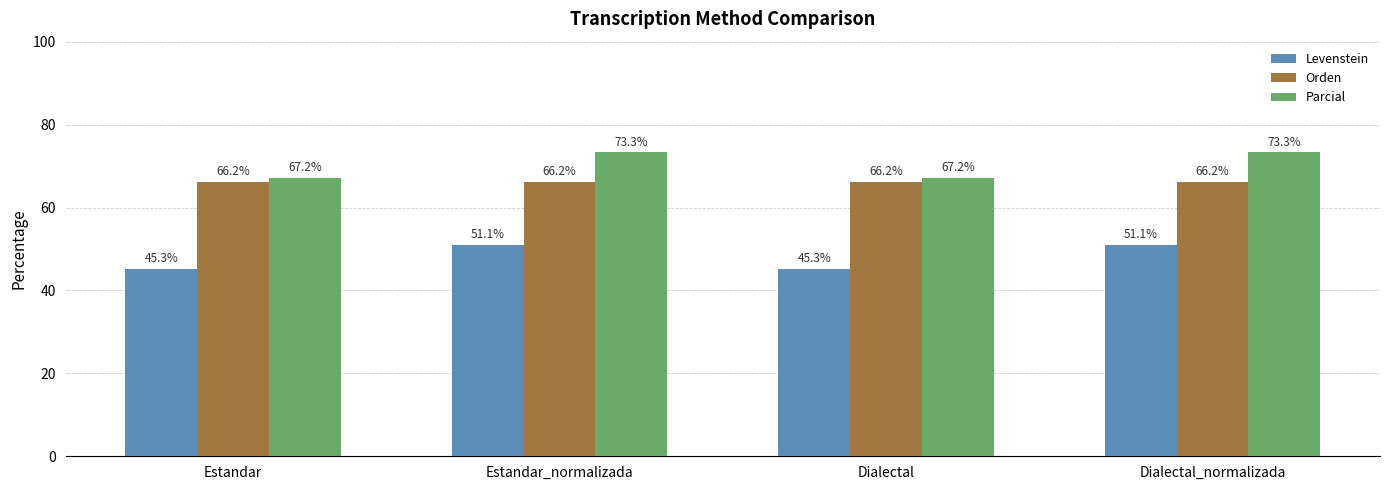

Rank the series at Dialectal from highest to lowest value.

Parcial, Orden, Levenstein